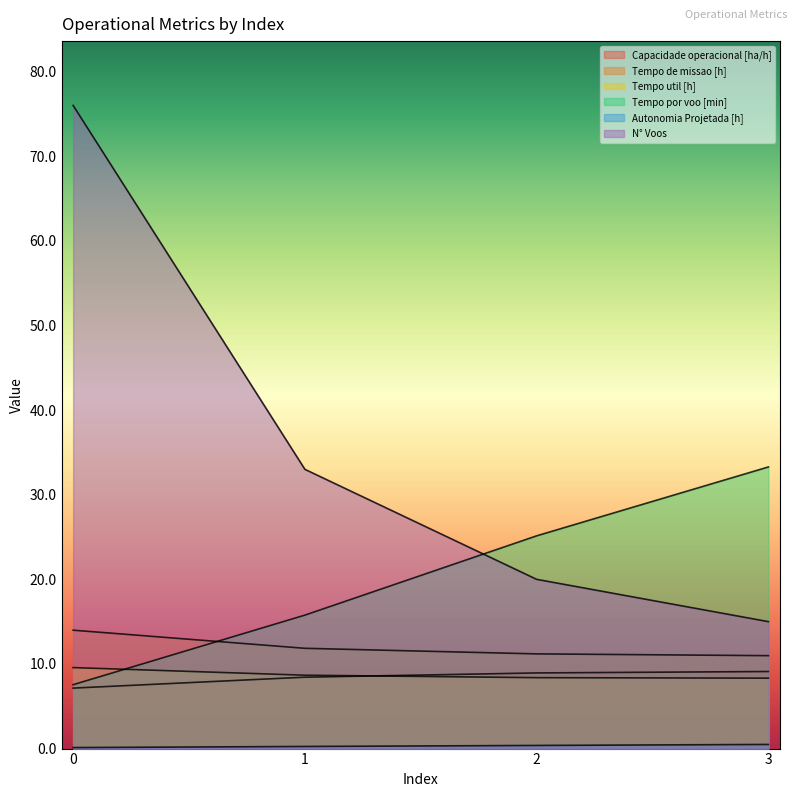

The value of Tempo por voo [min] at 0 is 7.5. True or false?

True